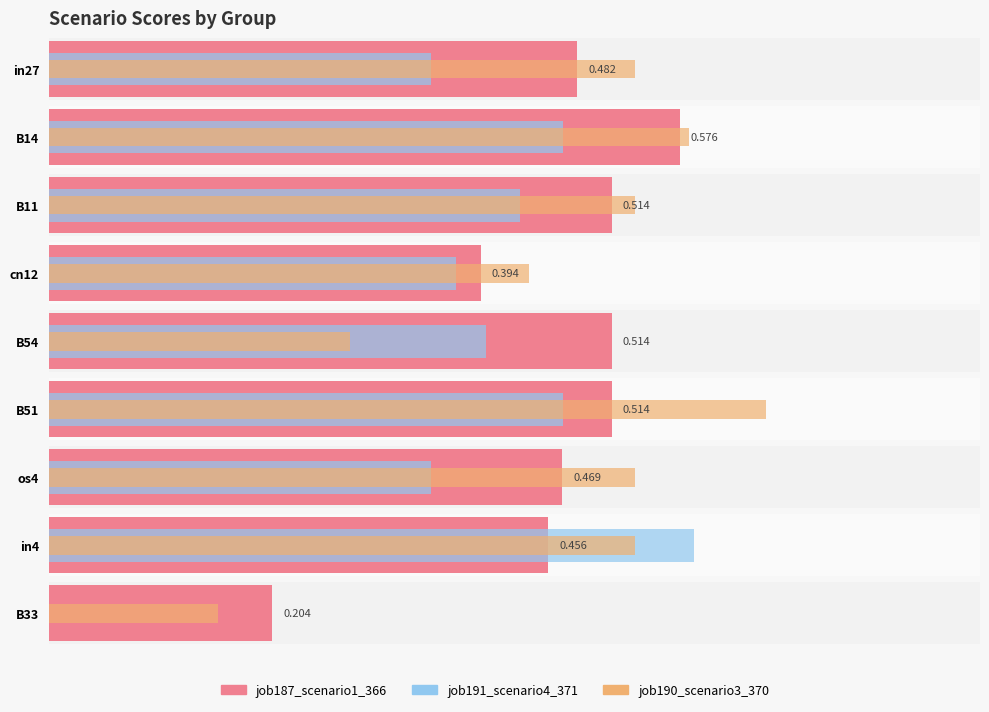

Reading left to right, what are all the values shown in this chart?

job187_scenario1_366: 0.5	0.6	0.5	0.4	0.5	0.5	0.5	0.5	0.2
job191_scenario4_371: 0.3	0.5	0.4	0.4	0.4	0.5	0.3	0.6	0.0
job190_scenario3_370: 0.5	0.6	0.5	0.4	0.3	0.7	0.5	0.5	0.2